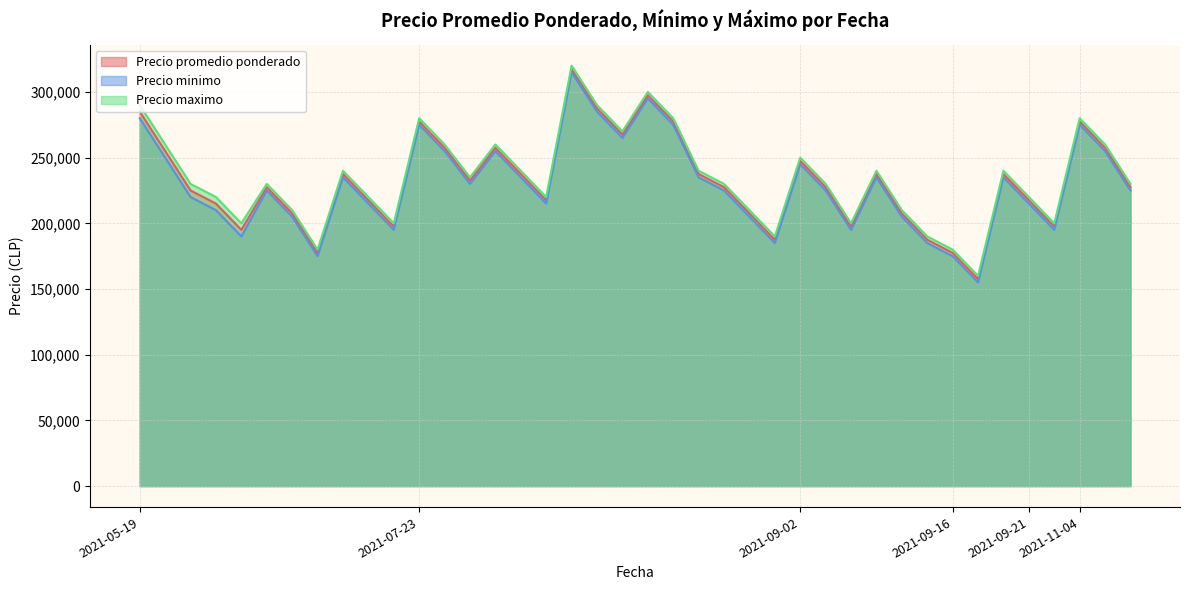

What is the difference between the maximum and minimum values in the Precio minimo series?

160000